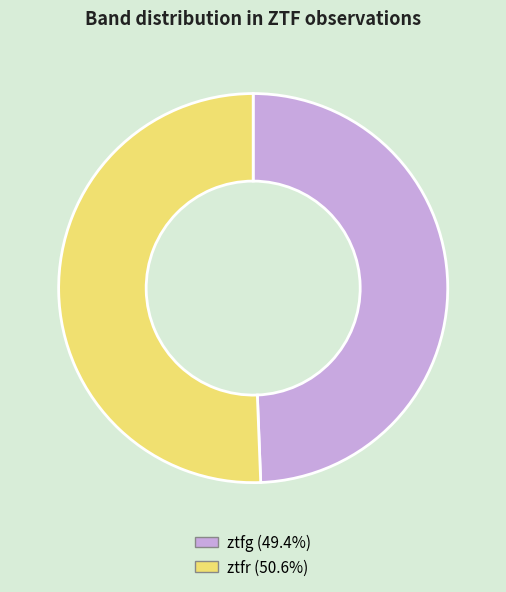

What is the ratio of the value at ztfr (50.6%) to the value at ztfg (49.4%)?

1.0